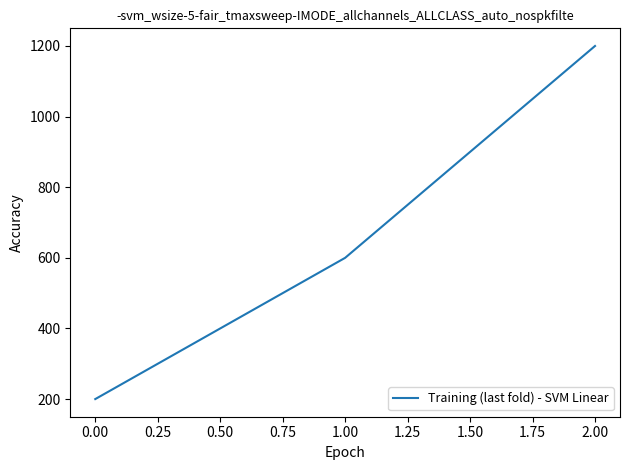

Read the value at 1.00.

600